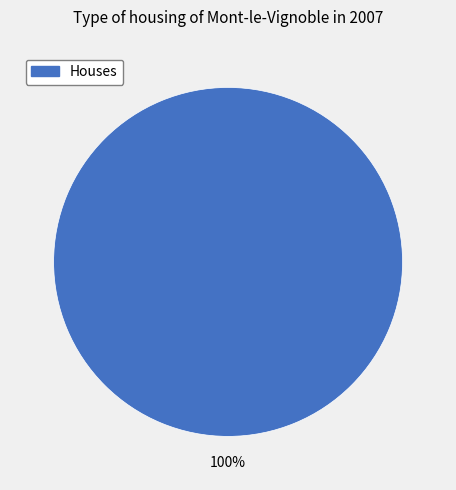

How many slices are in this pie chart?

1